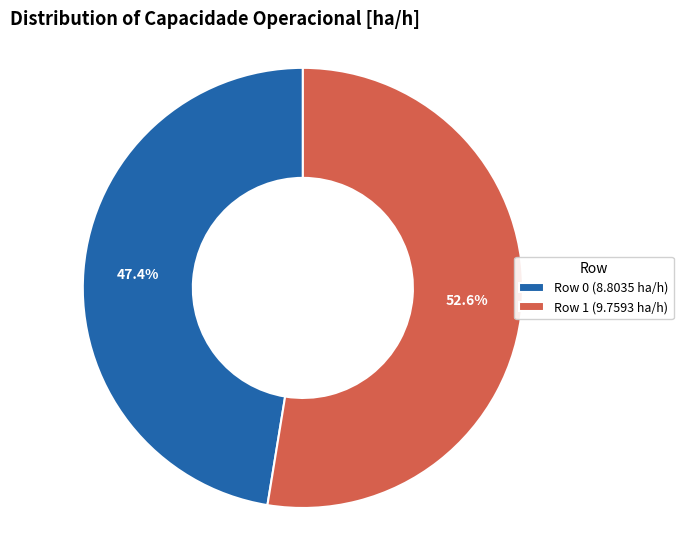

What is the ratio of the value at Row 0 to the value at Row 1?

0.9